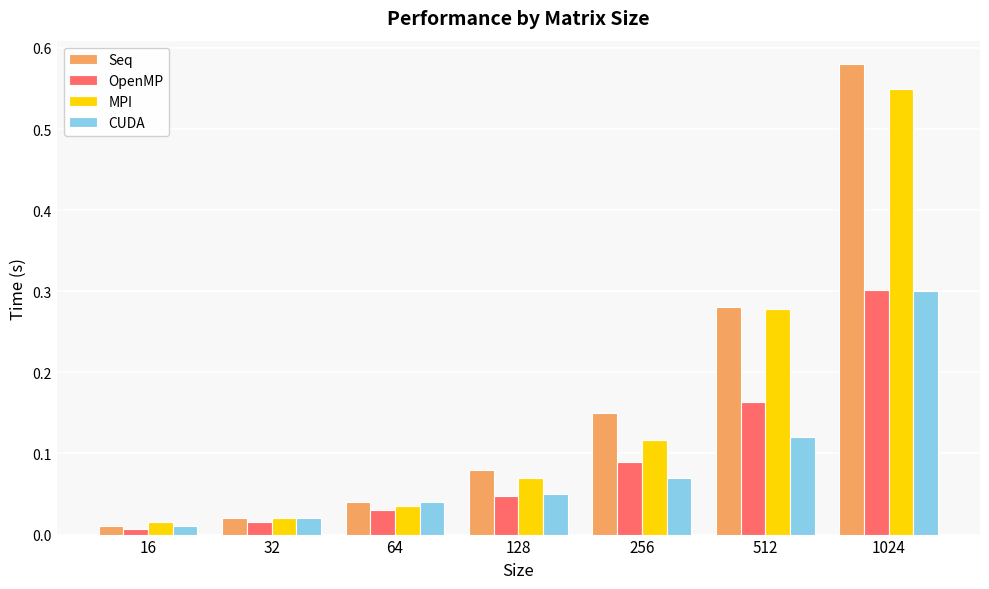

Is the value of Seq at 128 greater than the value of MPI at 256?

No